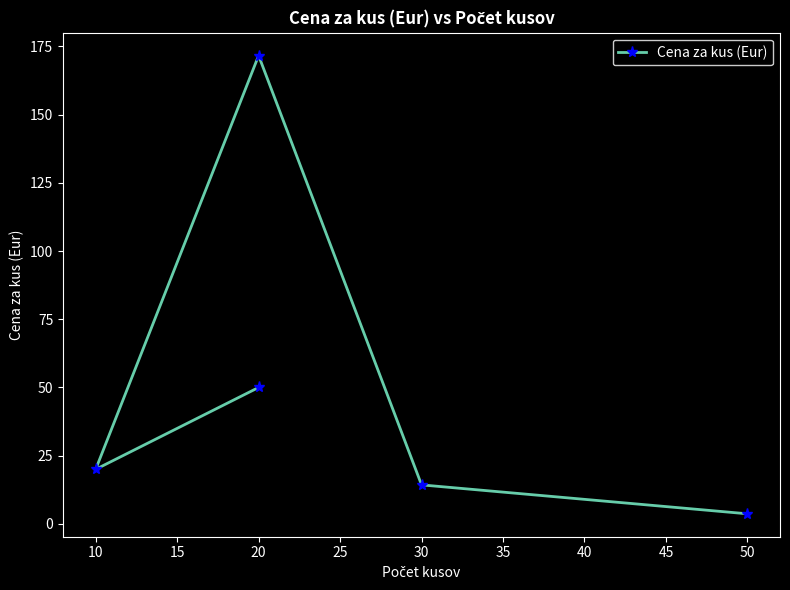

What is the greatest value displayed?

171.6